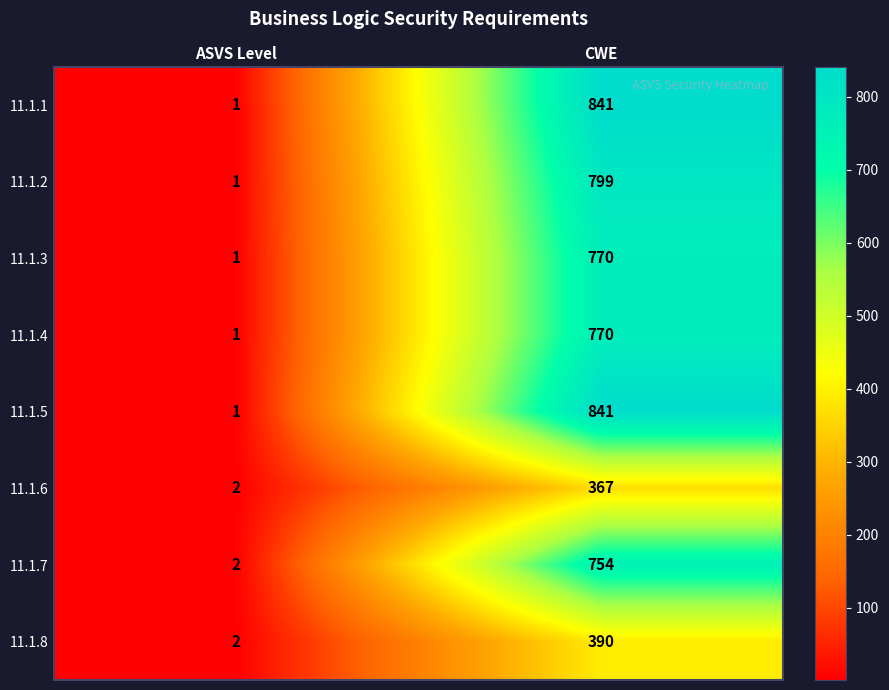

What is the highest value of the 11.1.6 series?

367